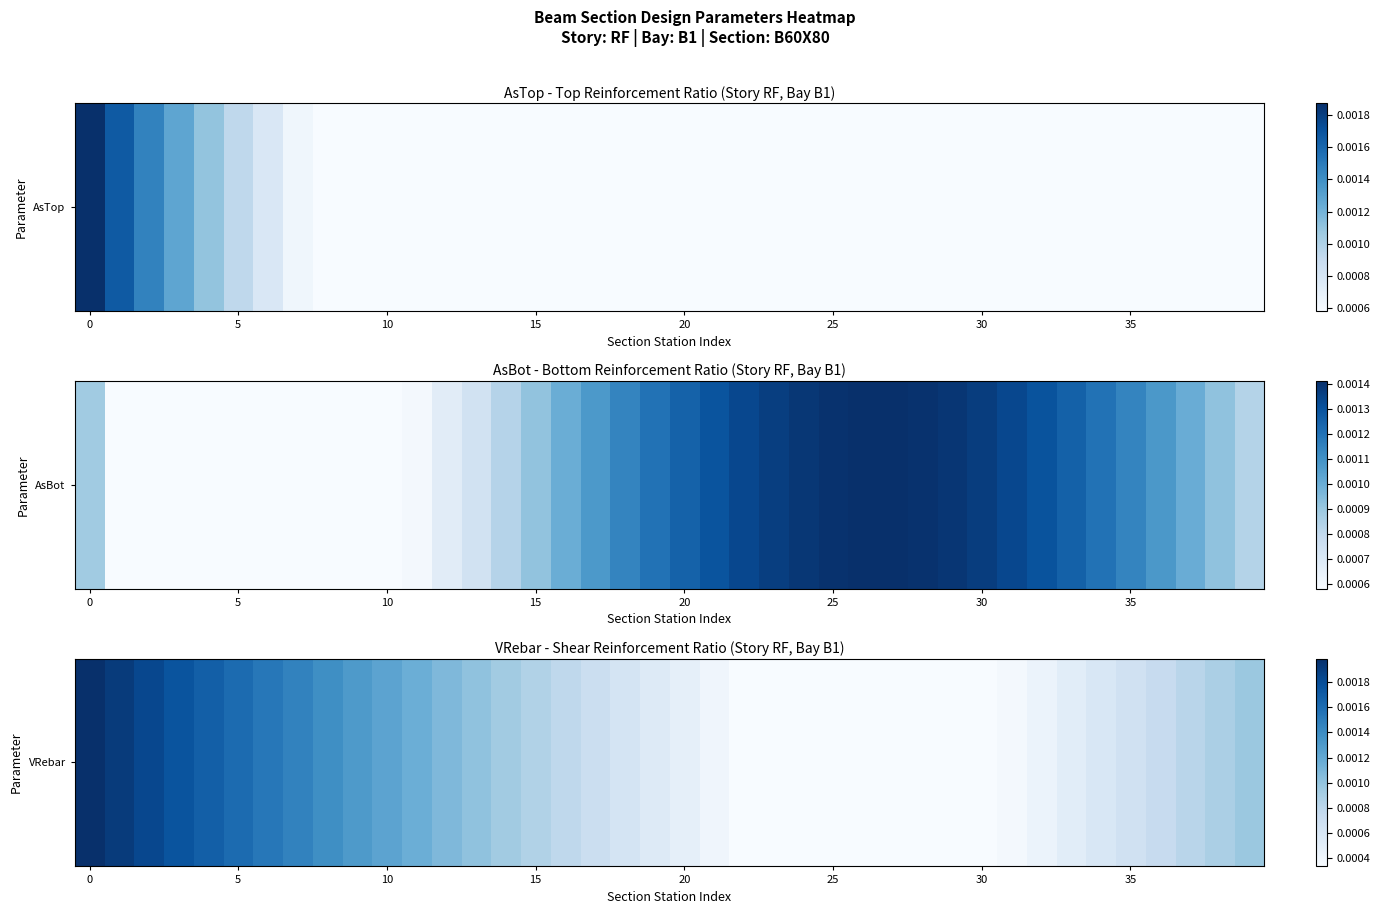

Which has a higher value, 21 or 13?

13